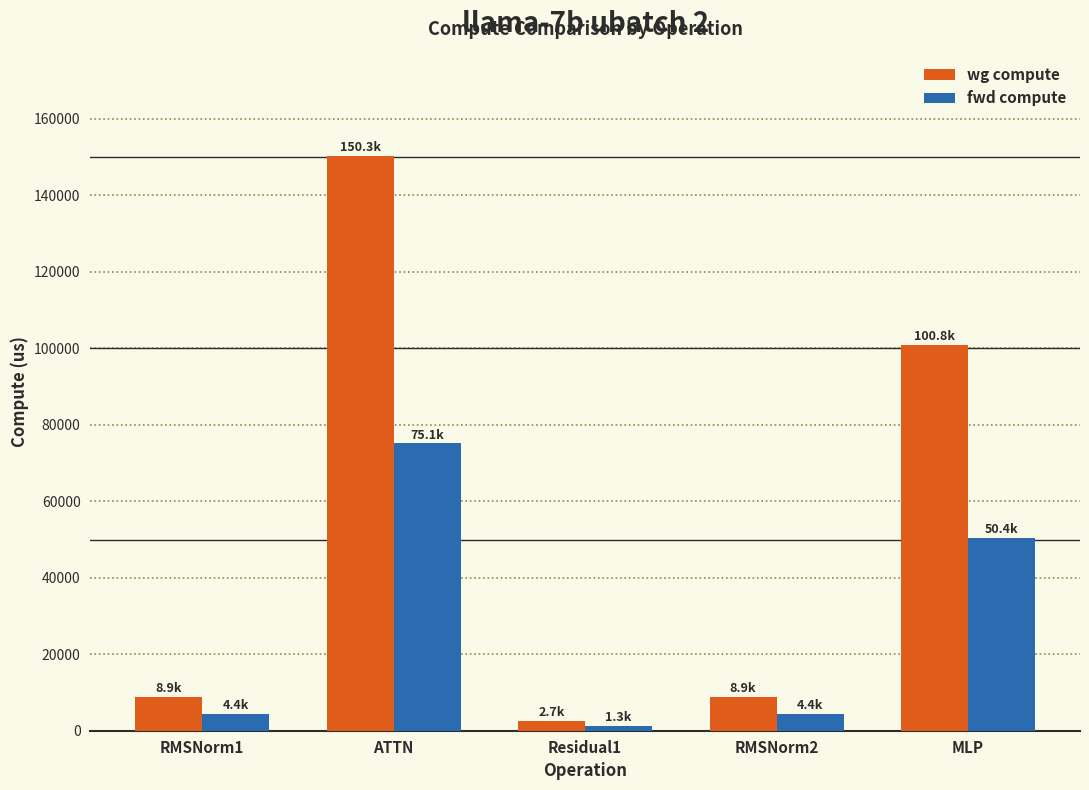

Rank the series by their maximum value, from lowest to highest.

fwd compute, wg compute